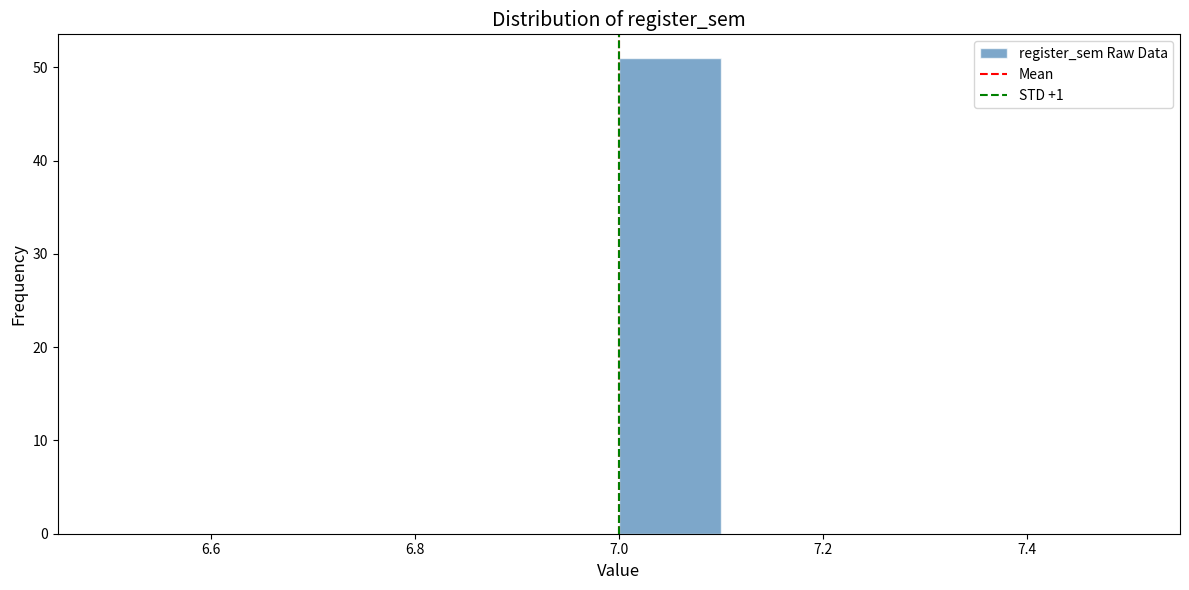

Over which range of the x-axis is the bar tallest?

7.0 to 7.1